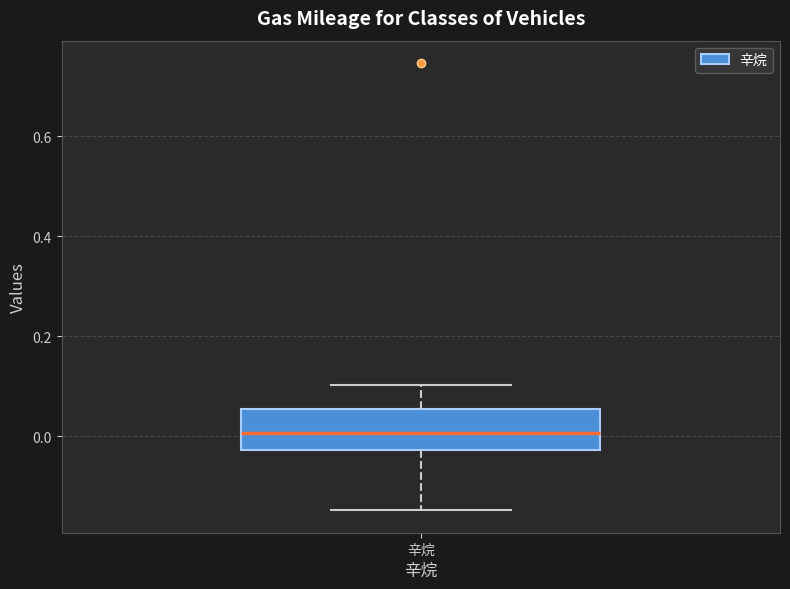

Where does the lower whisker of the box for 辛烷 end on the y-axis? The values are not printed on the chart, so give them approximately, as read against the axis.

-0.14